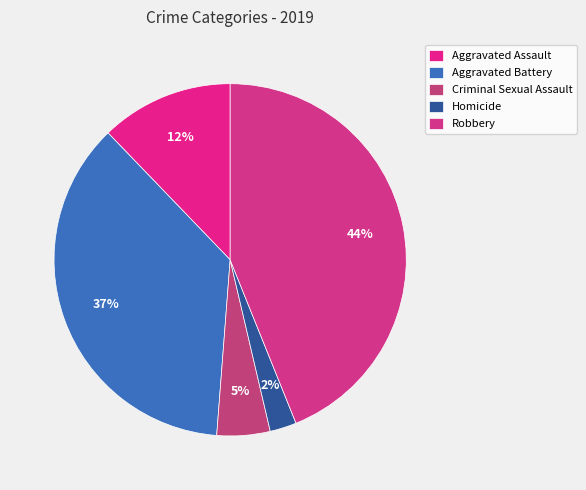

Approximately how many times larger is the value at Aggravated Battery compared to Criminal Sexual Assault?

7.5